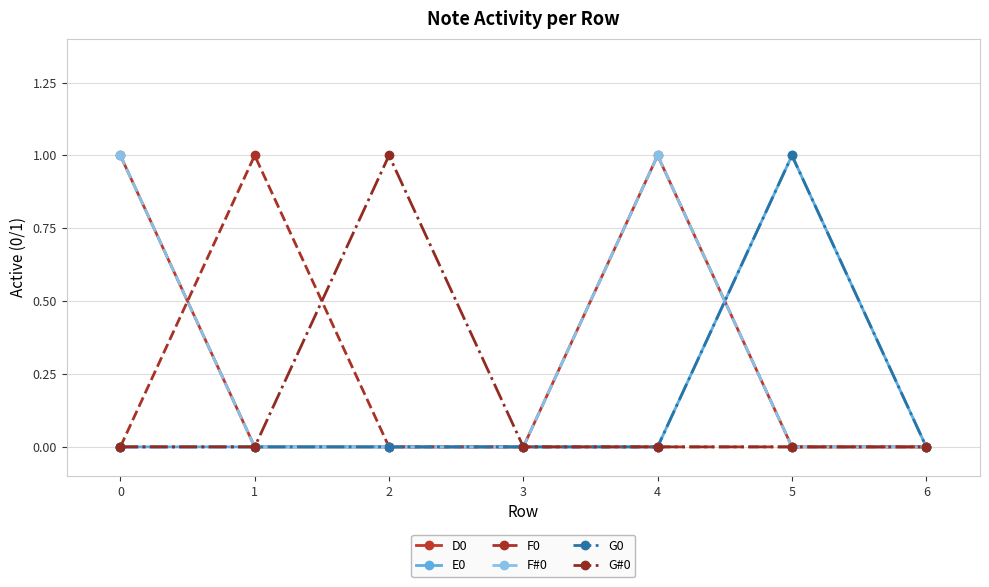

At how many categories does at least one series exceed 0?

5